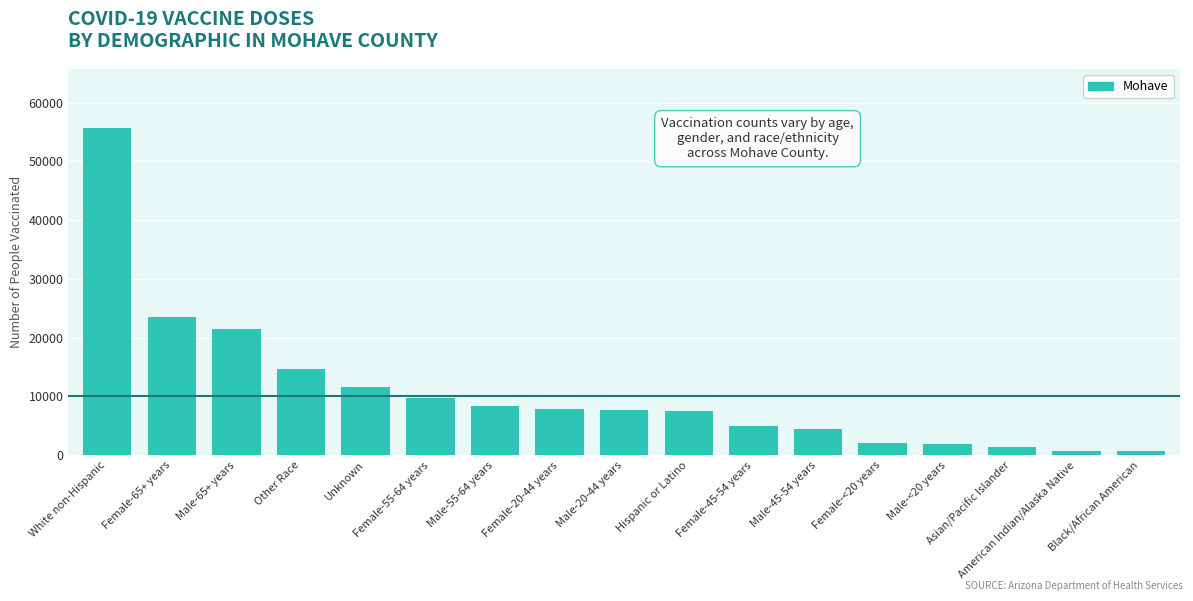

What is the change in value from Male-20-44 years to Asian/Pacific Islander?

-6338